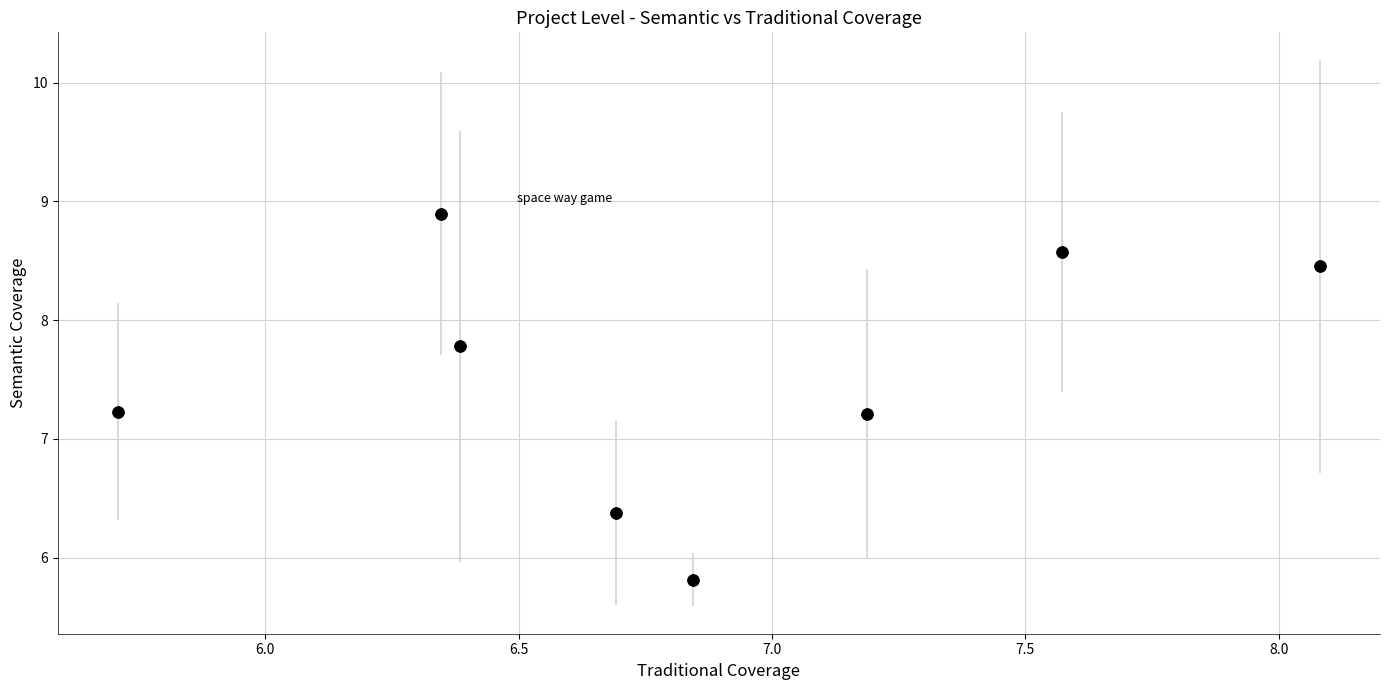

What is the average Y value?

7.5